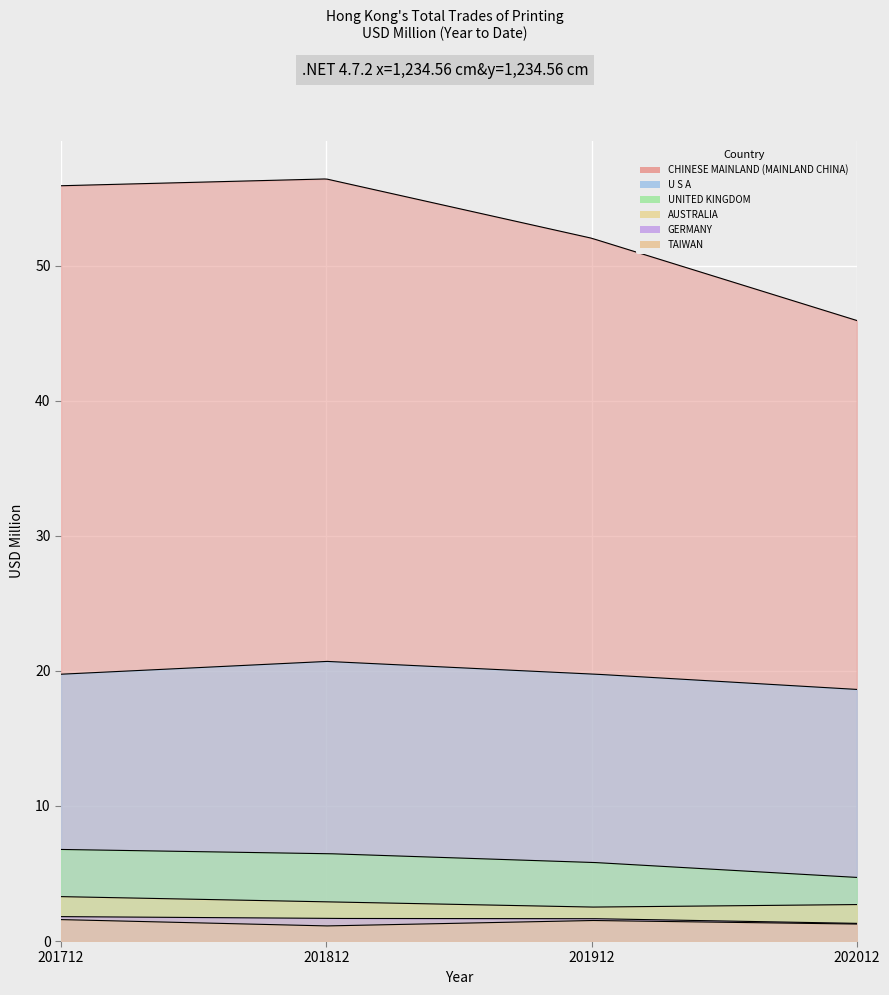

True or false: U S A has more than 0 interior local peaks.

True